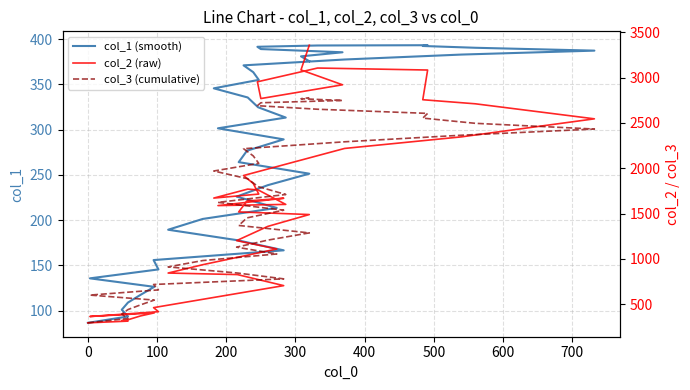

Is it true that col_2 (raw) equals 573.6 at 500?

False